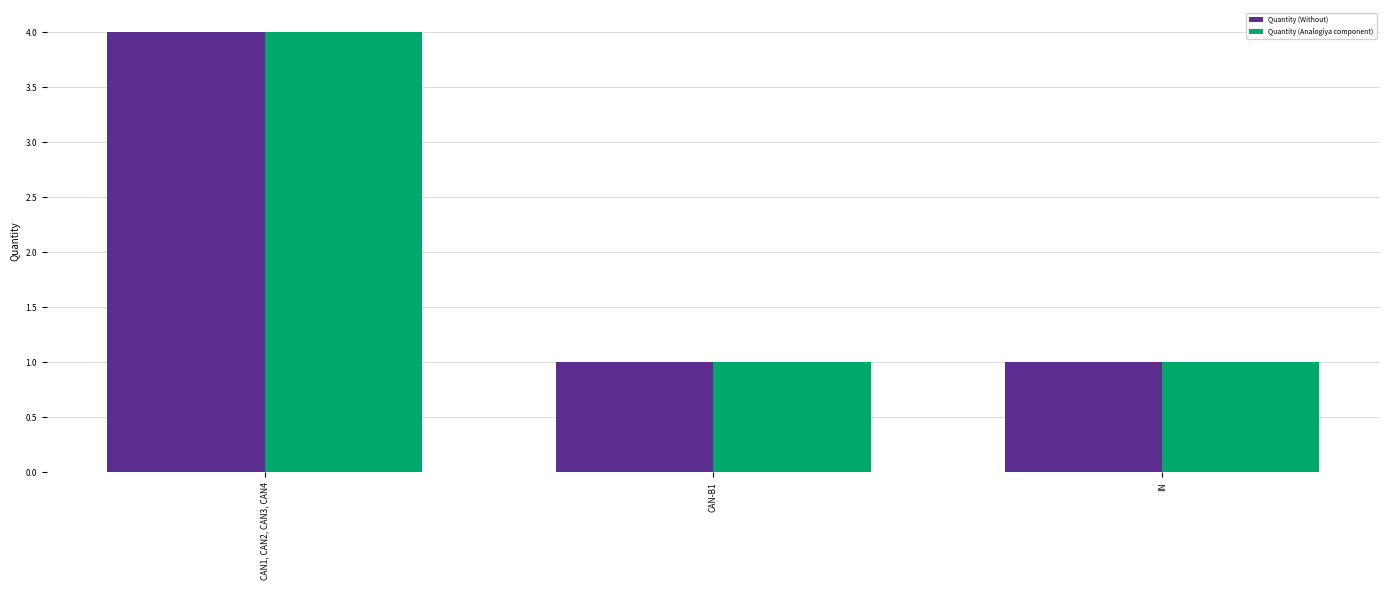

What is the maximum value for Quantity (Analogiya component)?

4